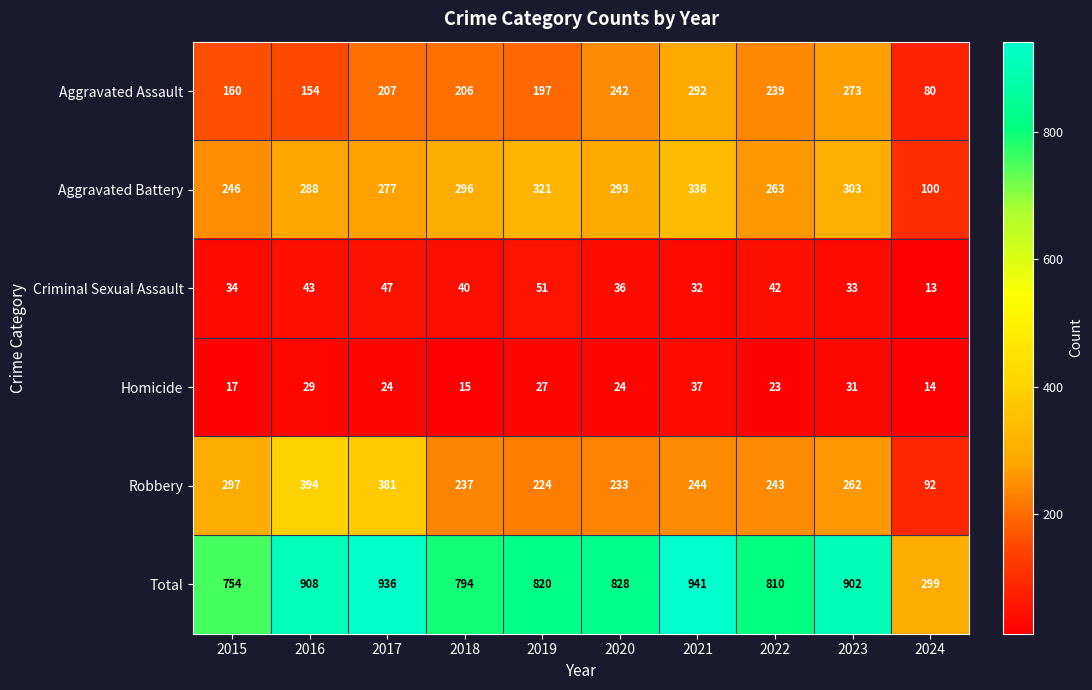

At how many categories does at least one series exceed 484?

9